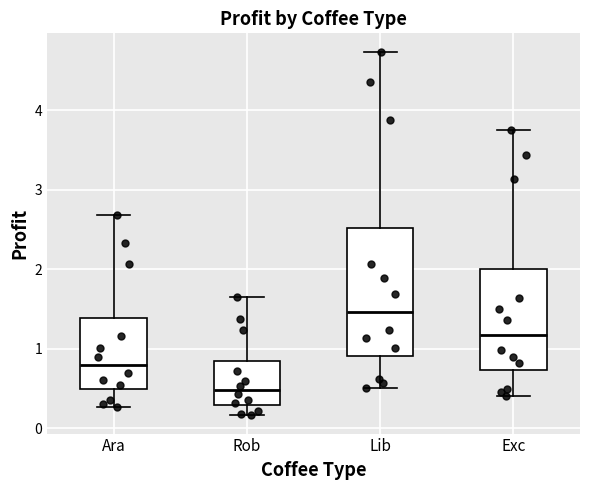

Comparing the boxes themselves (not the whiskers), which one is the tallest?

Lib